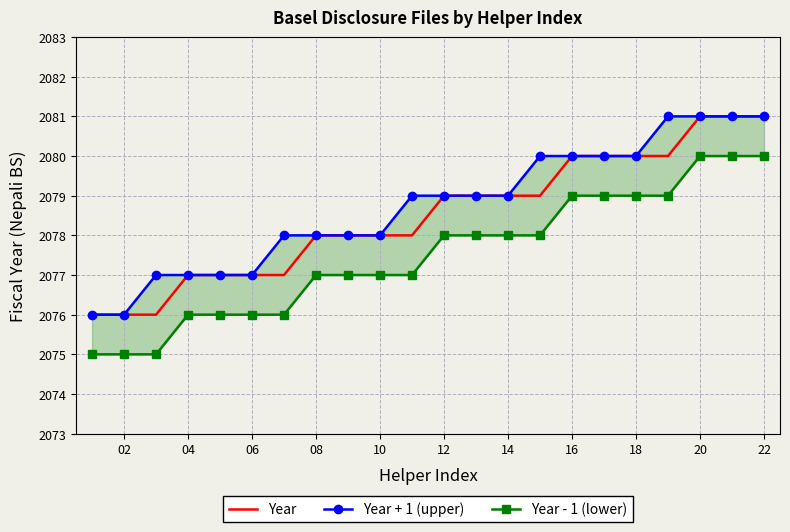

Is it true that Year equals 3682 at 02?

False